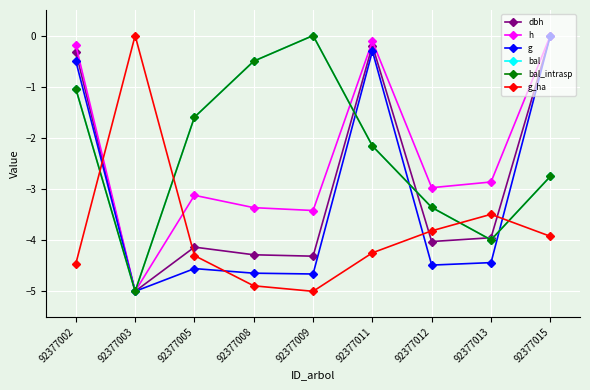

What is the average value of the g_ha series?

-3.8